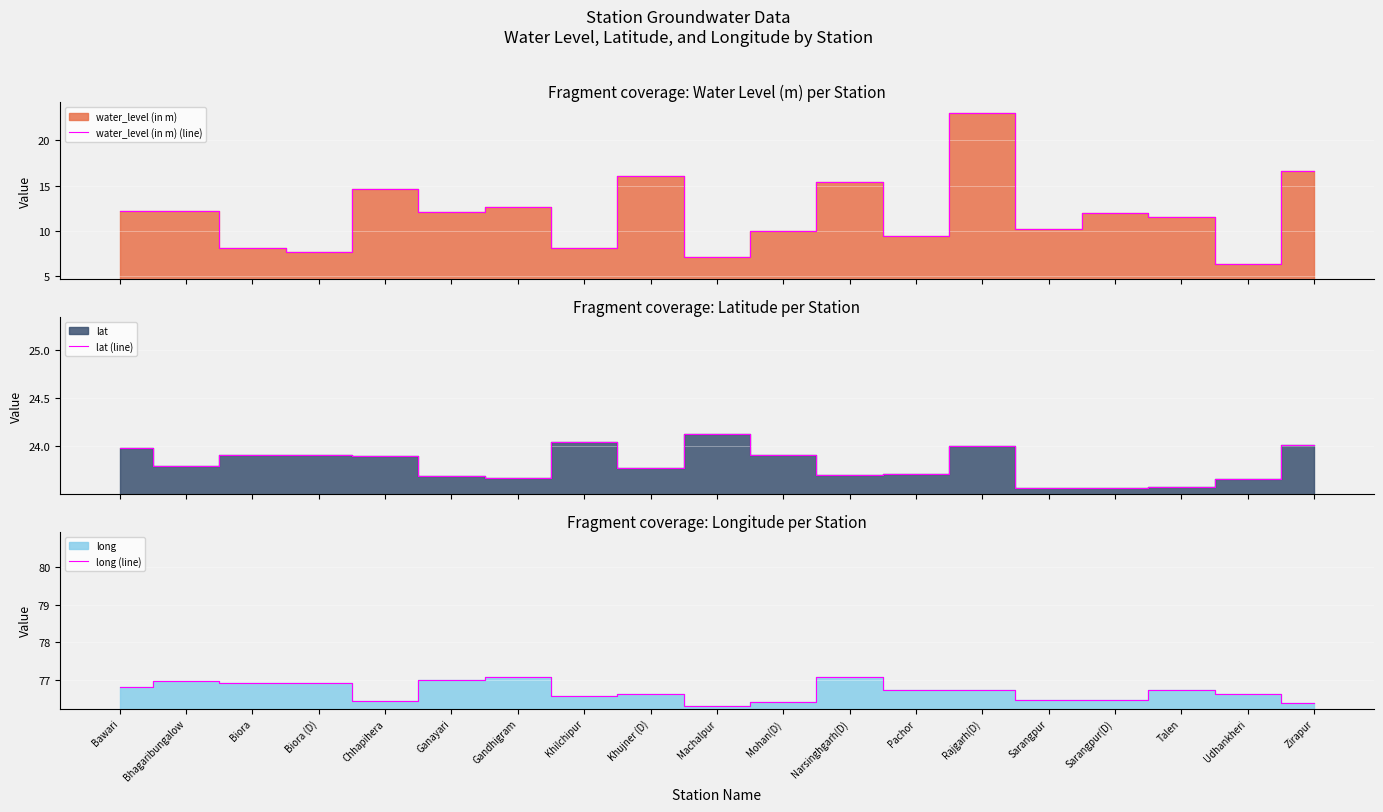

What is the label of the 18th point from the left?

Udhankheri